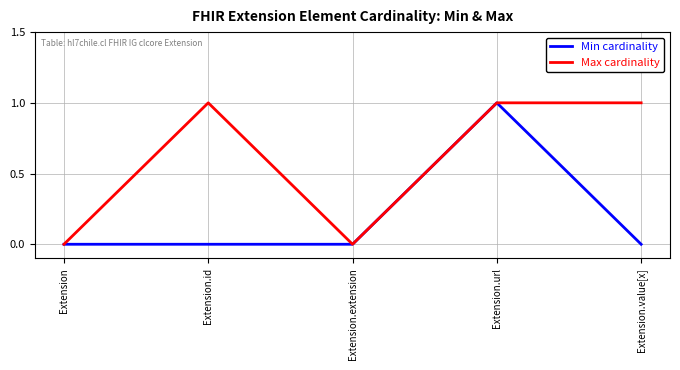

Which category has the highest value in the Min cardinality series?

Extension.url